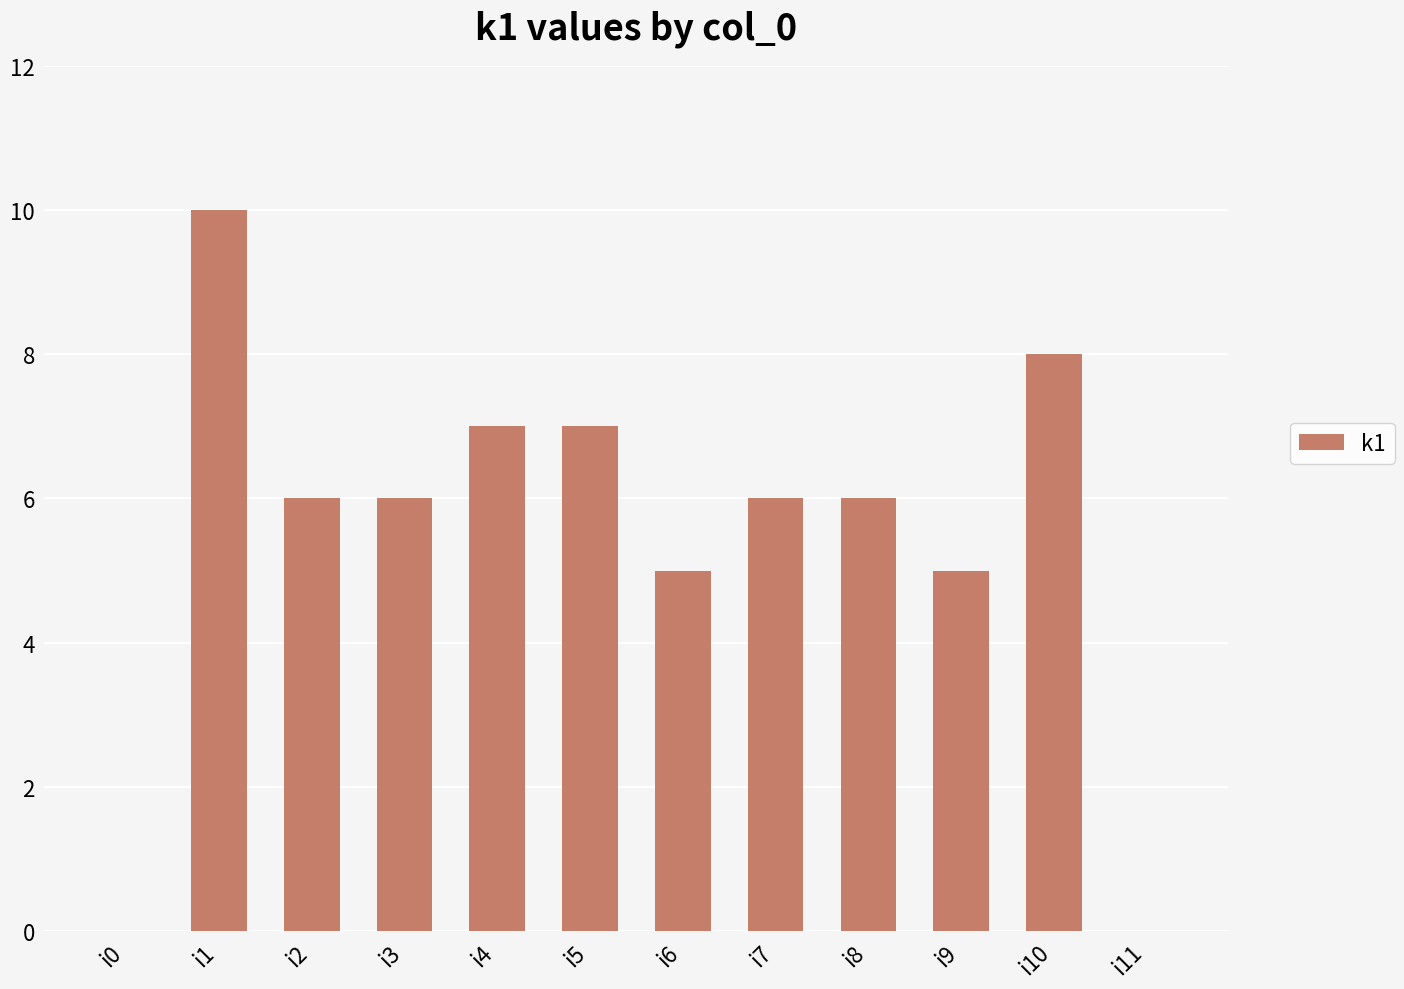

Approximately how many times larger is the value at i8 compared to i4?

0.9